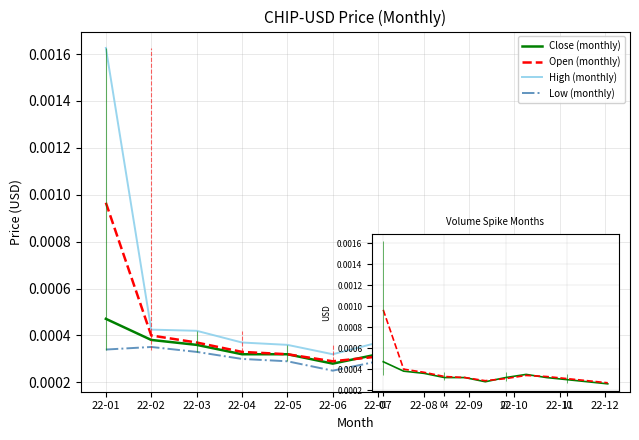

Rank the categories by High (monthly) value from highest to lowest.

22-01, 22-02, 22-03, 22-08, 22-04, 22-07, 22-05, 22-09, 22-10, 22-06, 22-11, 22-12